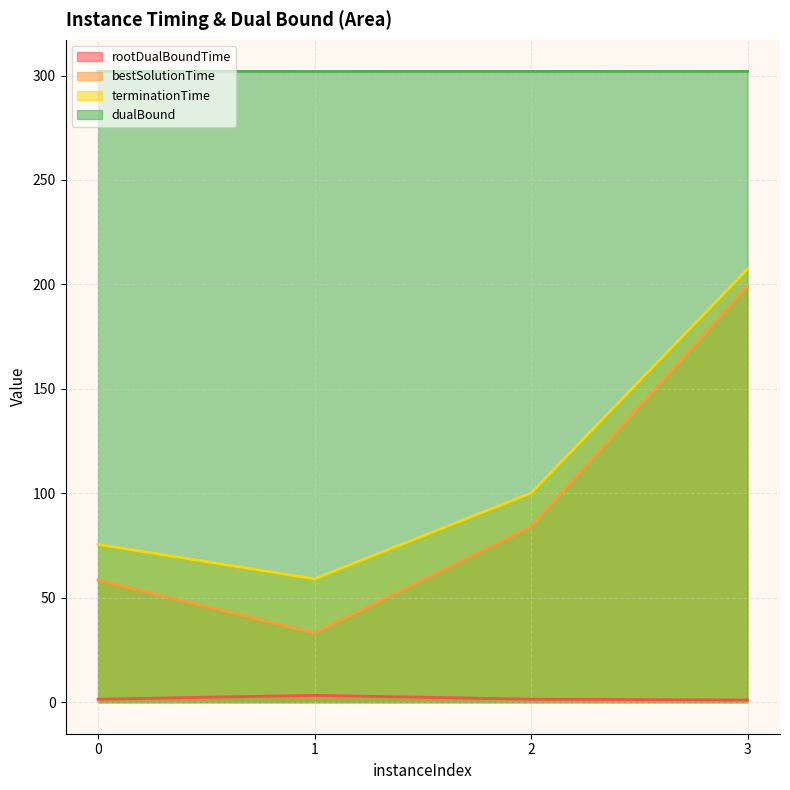

What is the lowest value of the bestSolutionTime series?

33.1